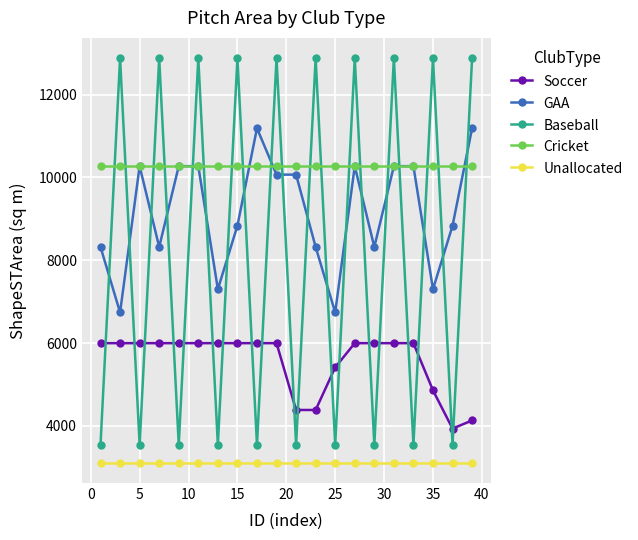

Which series has the largest total across all categories?

Cricket